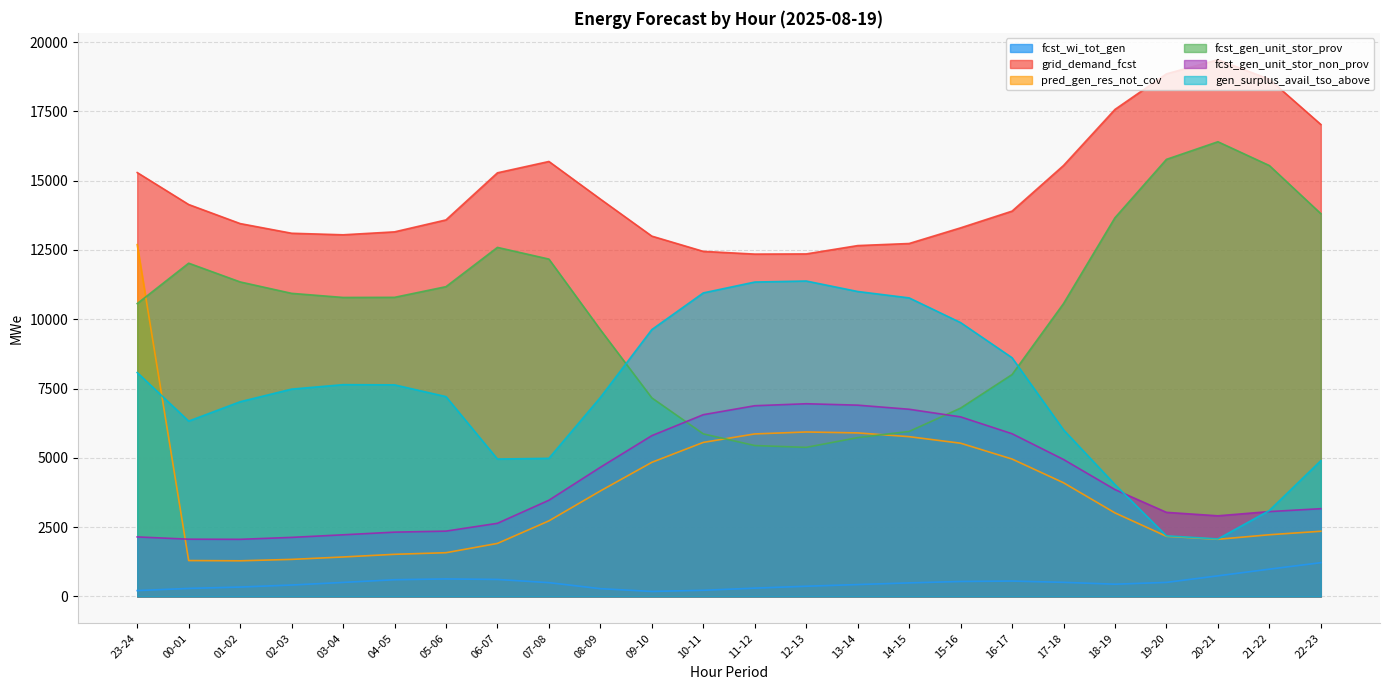

How many distinct data groups are displayed?

6